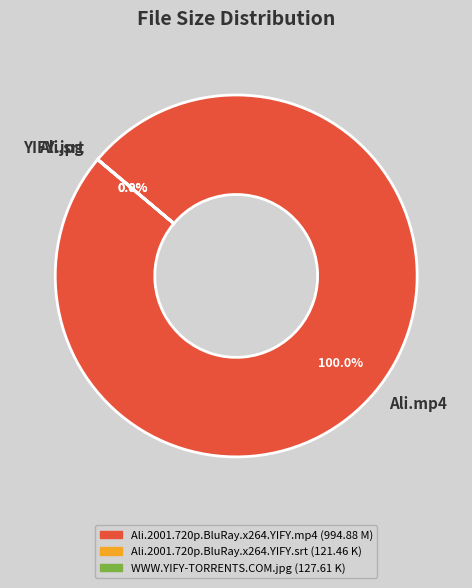

Which category has the biggest portion of the pie?

Ali.mp4